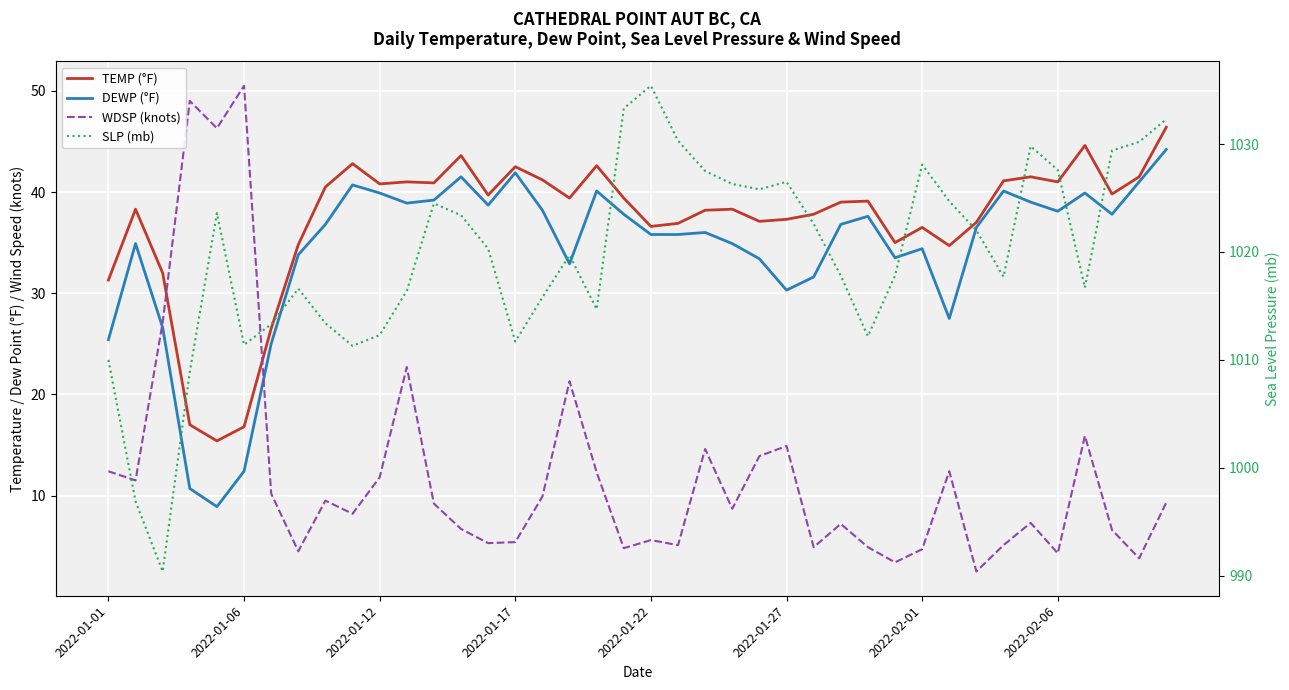

What is the total value across all series at 23?

1108.2